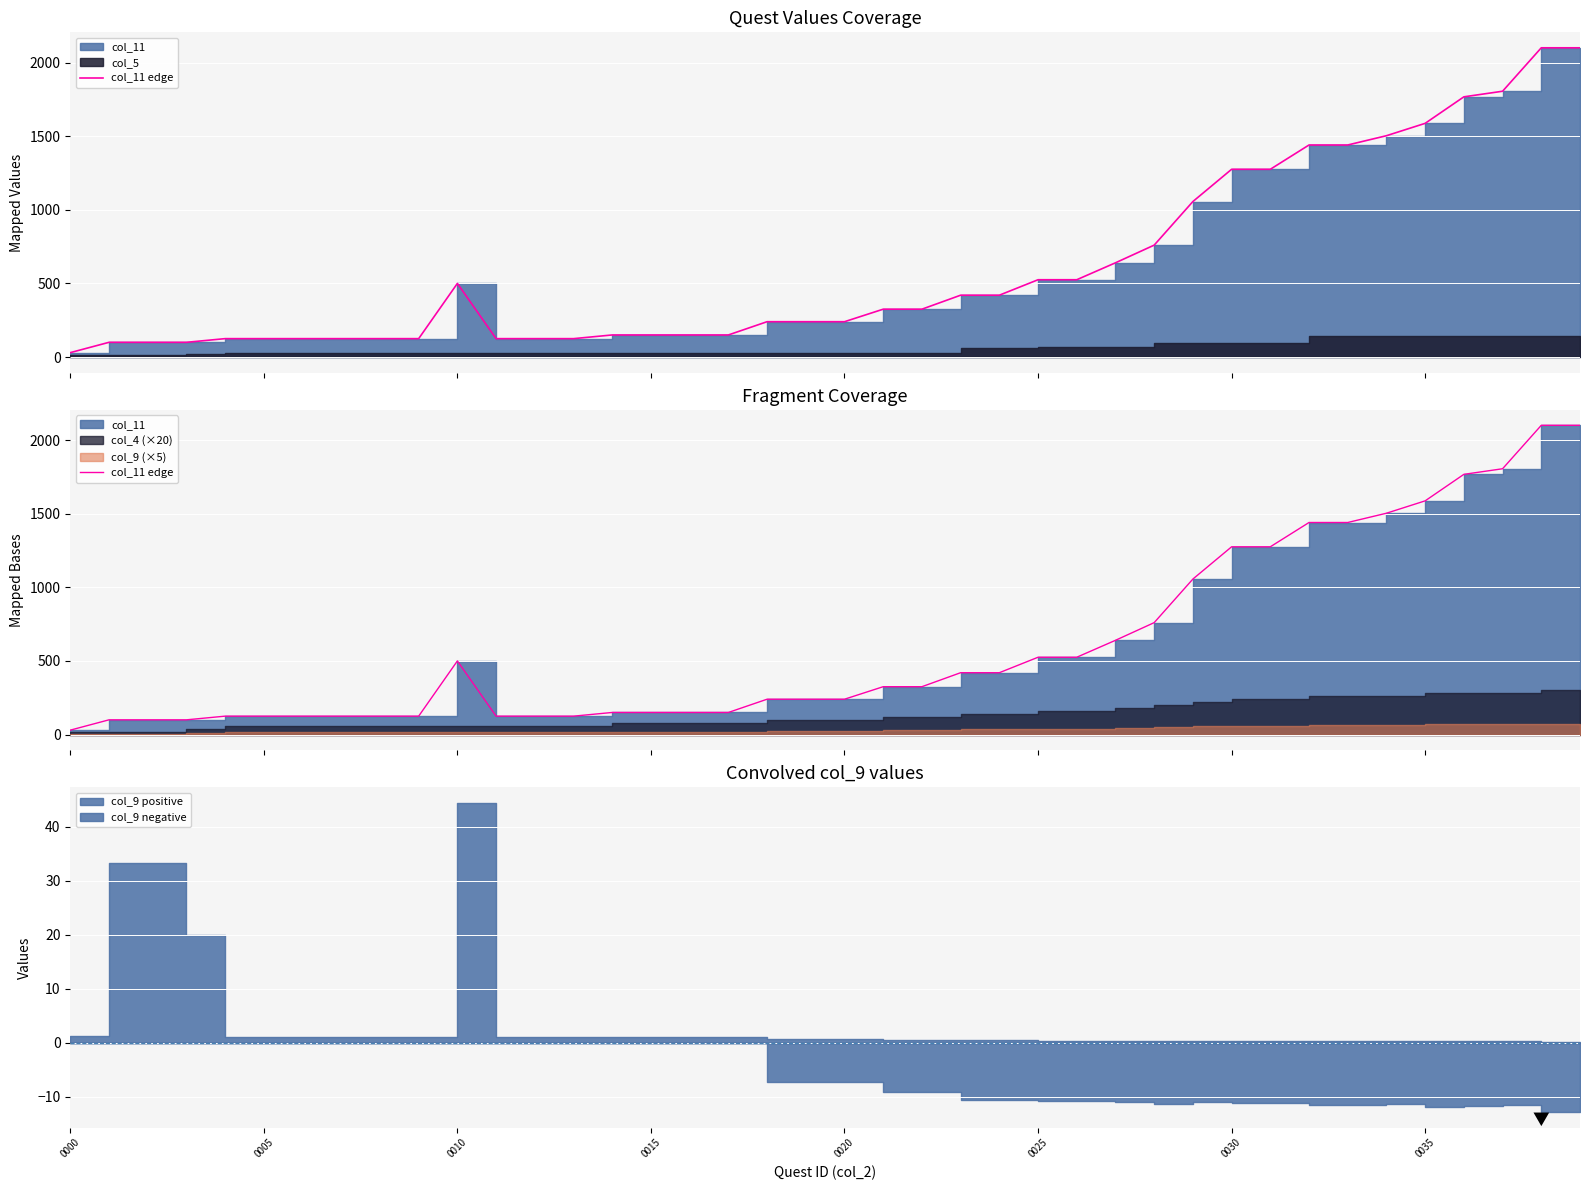

What position from the left is 10?

11